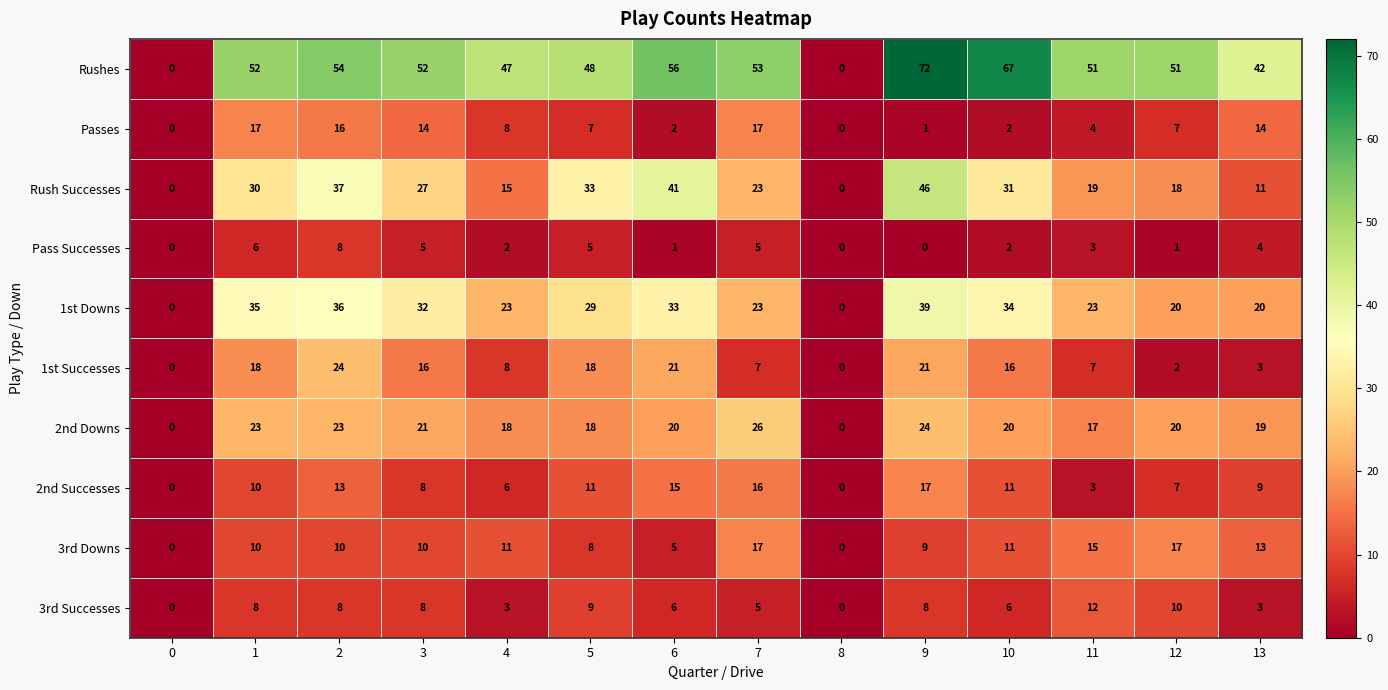

What is the spread (max minus min) of values at 7?

48